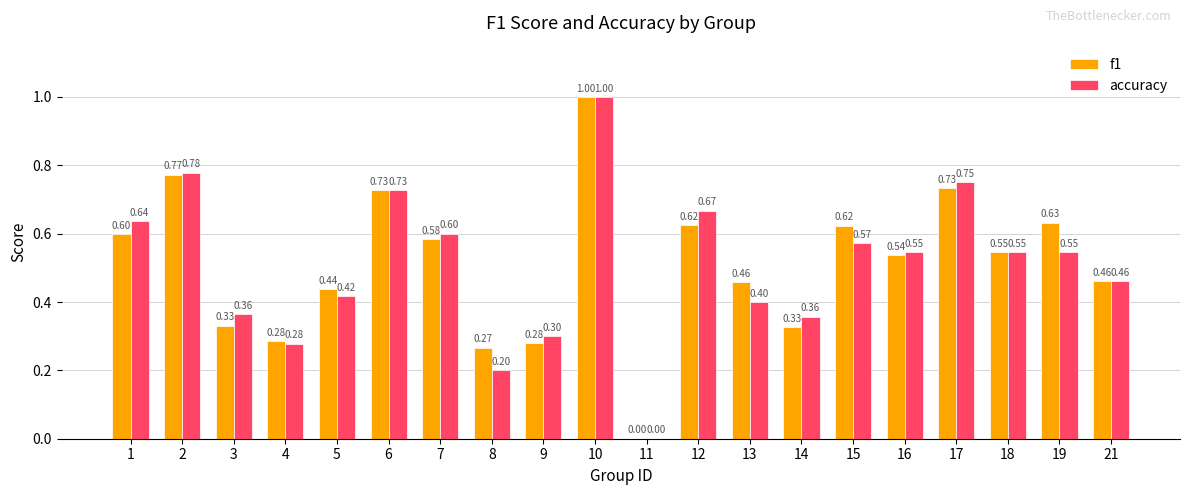

Which series changed the most between 8 and 10?

accuracy